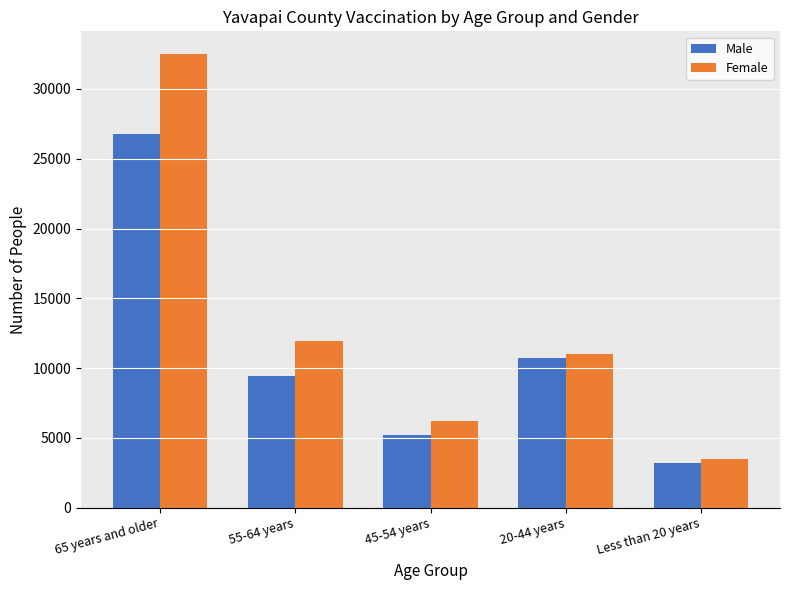

True or false: Male has a value of 8091 at 45-54 years.

False